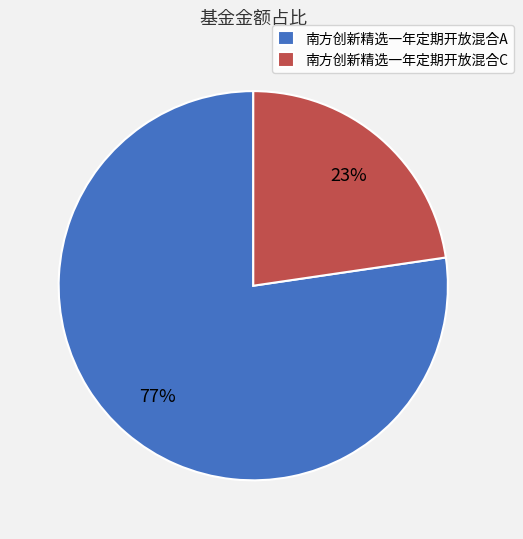

Is it true that 南方创新精选一年定期开放混合A is 69% of the pie?

False